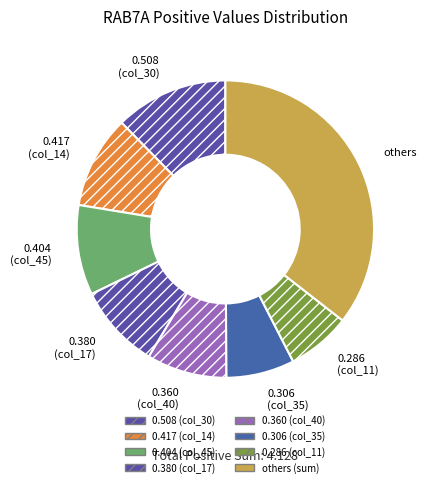

The others slice represents 36% of the pie. True or false?

True